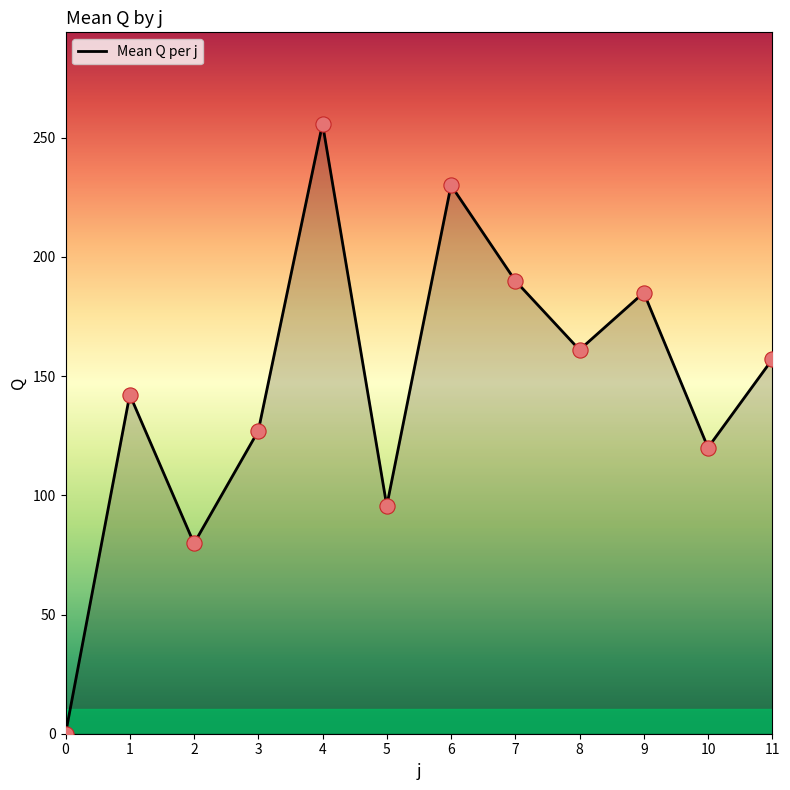

What is the ratio of the value at 8 to the value at 2?

2.0